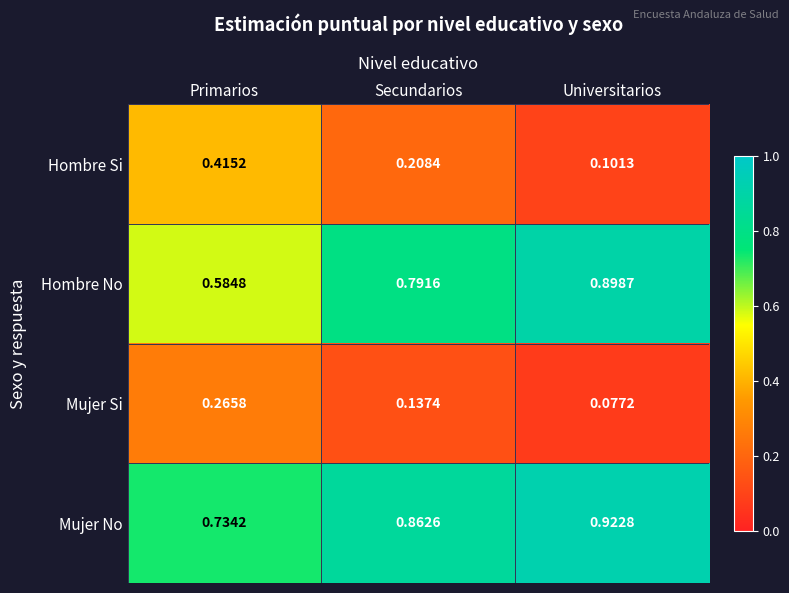

Rank the categories by Hombre No value from lowest to highest.

Primarios, Secundarios, Universitarios